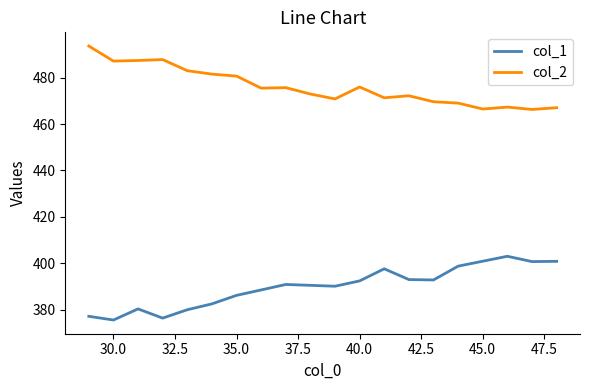

List the series in order of their peak value, lowest first.

col_1, col_2